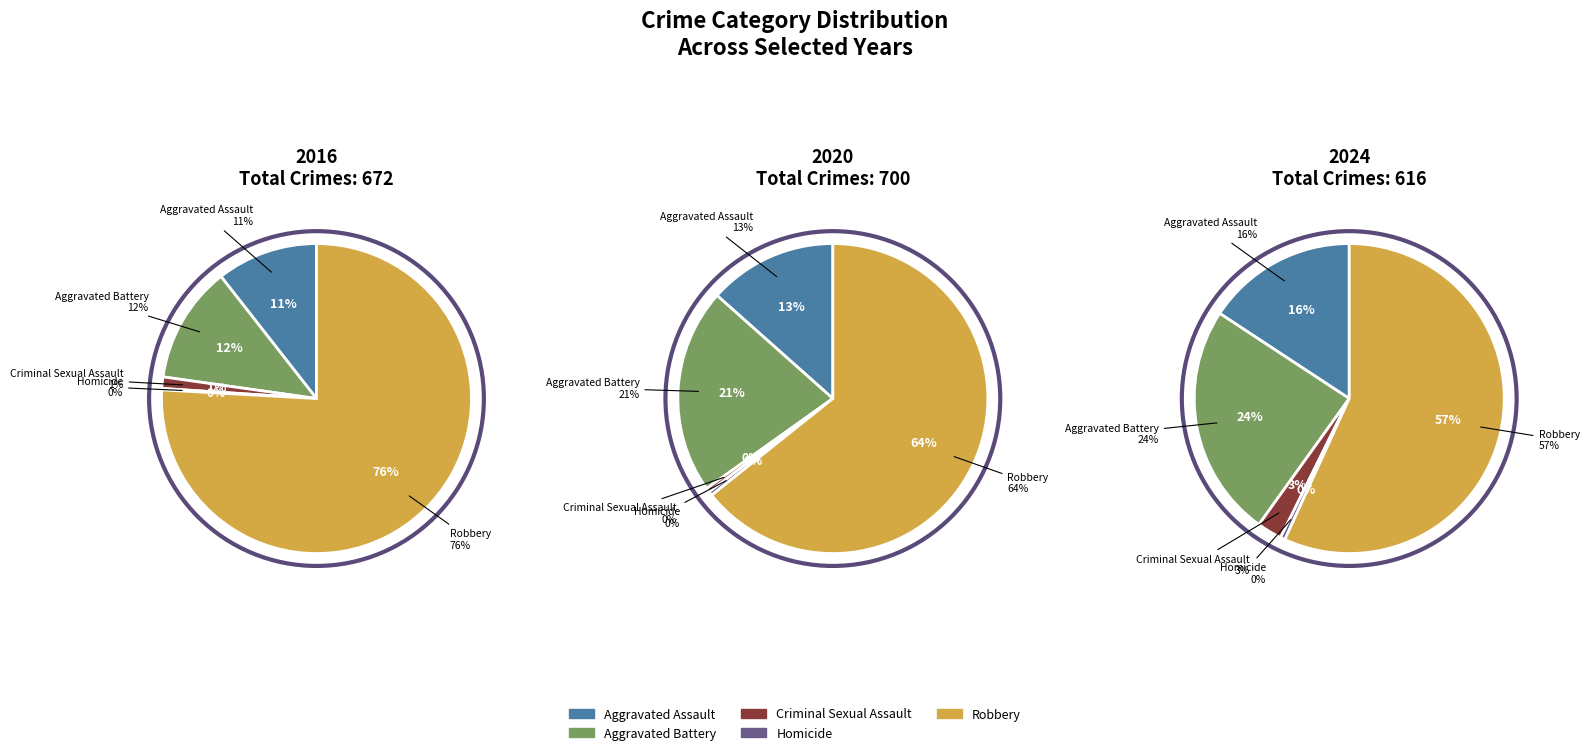

Which series changed the most between Aggravated Assault and Aggravated Battery?

2020